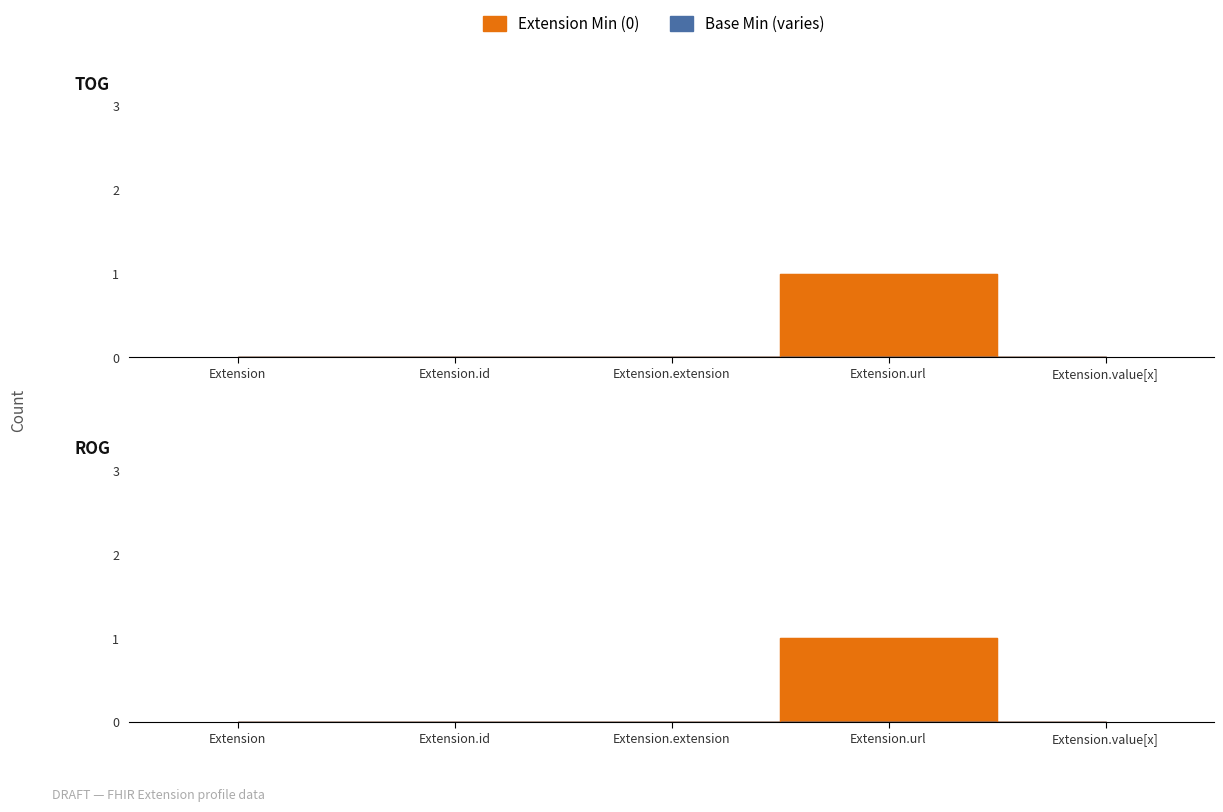

Is it true that the value at Extension.value[x] is 0?

True